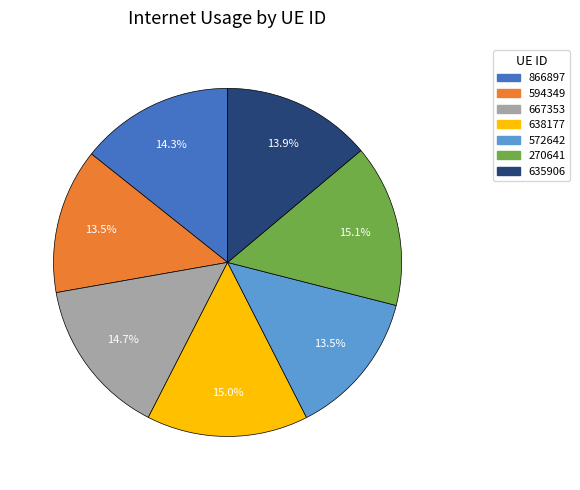

How many slices are in this pie chart?

7